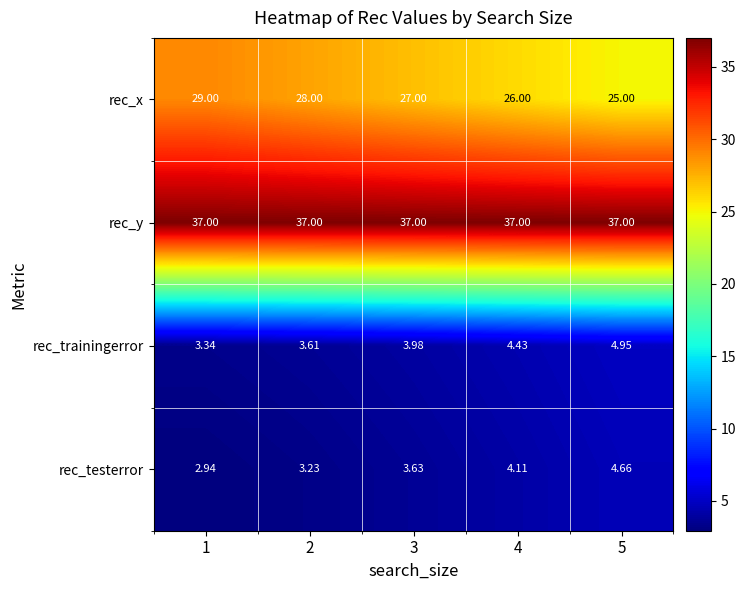

Which series changed the most between 2 and 5?

rec_x